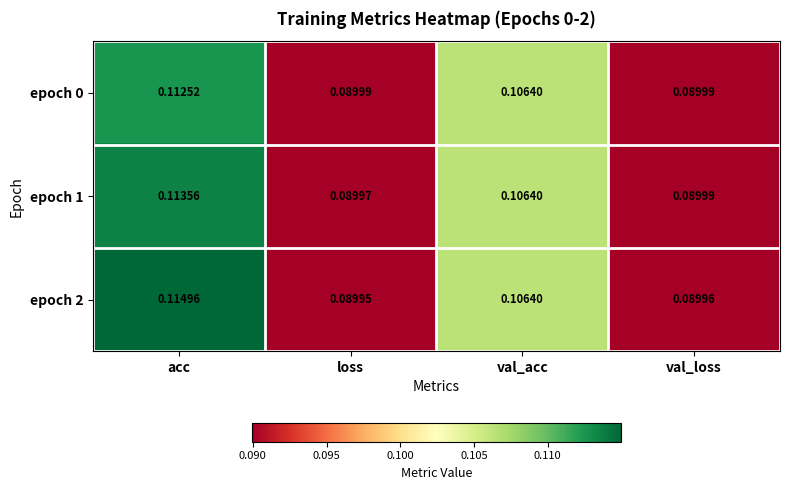

At which category is the sum across all series the highest?

acc